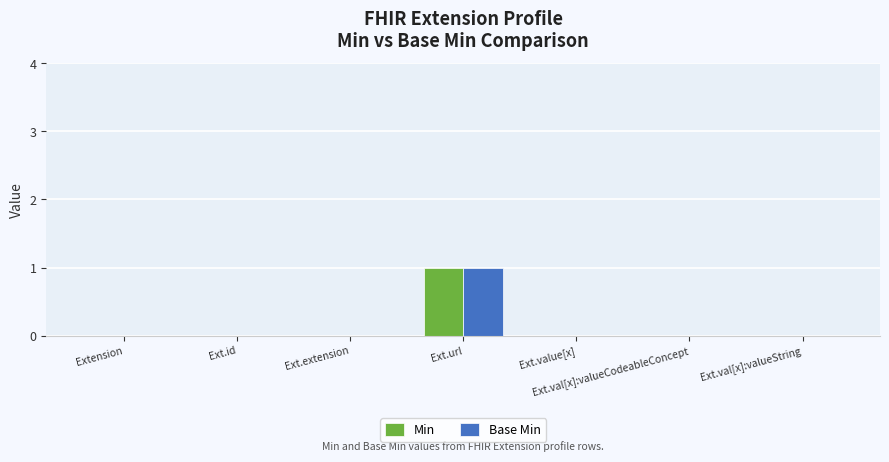

Reading left to right, what are all the values shown in this chart?

Min: 0	0	0	1	0	0	0
Base Min: 0	0	0	1	0	0	0